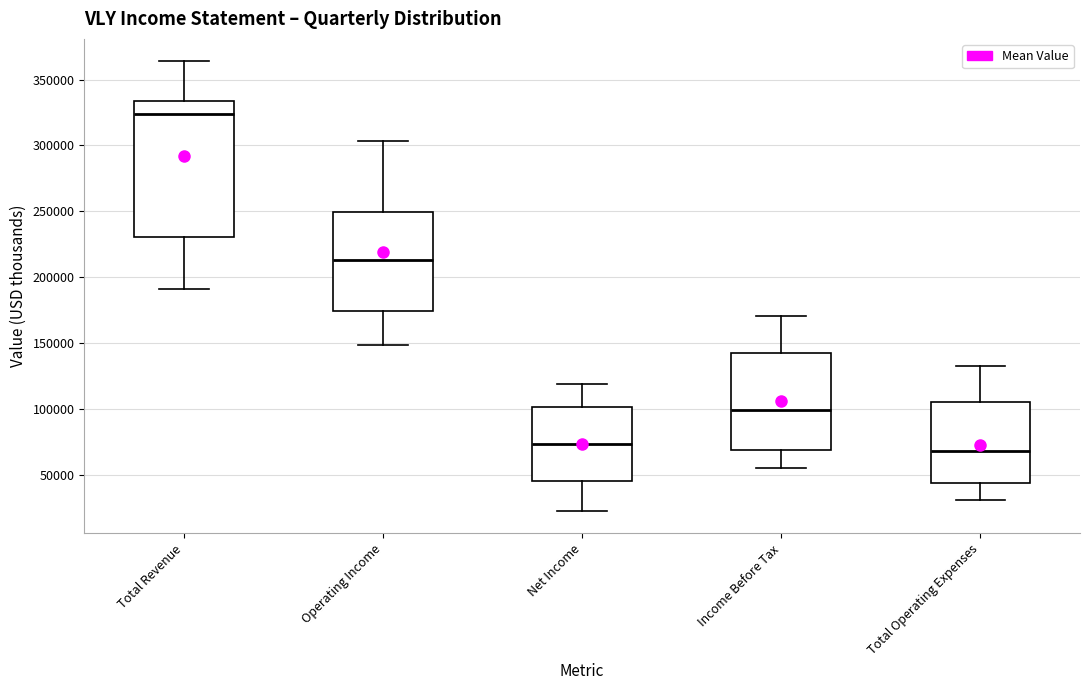

Reading left to right, transcribe this box plot: for each box, give where its median line is, the range the box spans, and where its two whiskers end, as read against the y-axis. The values are not printed on the chart, so give them approximately, as read against the axis.

Total Revenue: median 325000, box 230000 to 335000, whiskers 190000 to 365000
Operating Income: median 215000, box 175000 to 250000, whiskers 150000 to 305000
Net Income: median 75000, box 45000 to 100000, whiskers 25000 to 120000
Income Before Tax: median 100000, box 70000 to 145000, whiskers 55000 to 170000
Total Operating Expenses: median 70000, box 45000 to 105000, whiskers 30000 to 135000